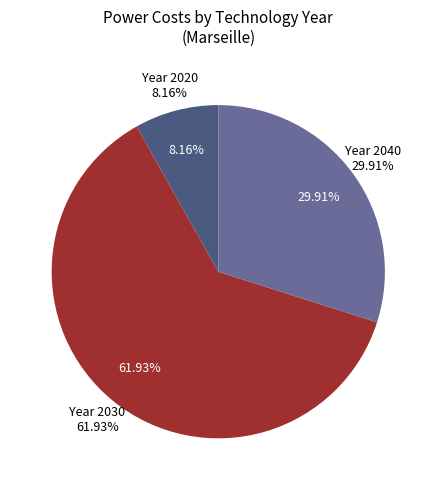

Is it true that 2020 is 10% of the pie?

False